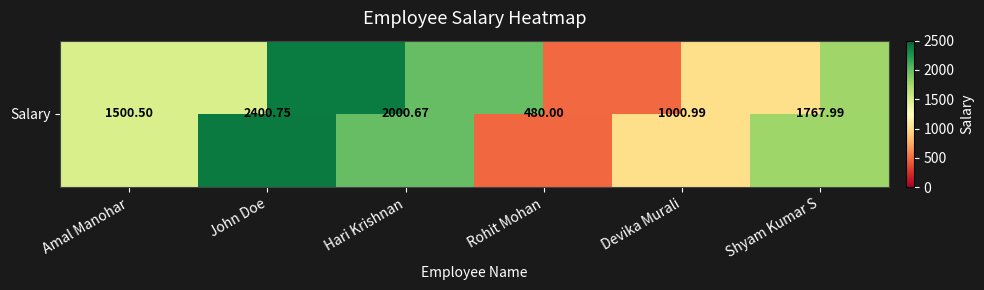

Read the value at John Doe.

2400.8